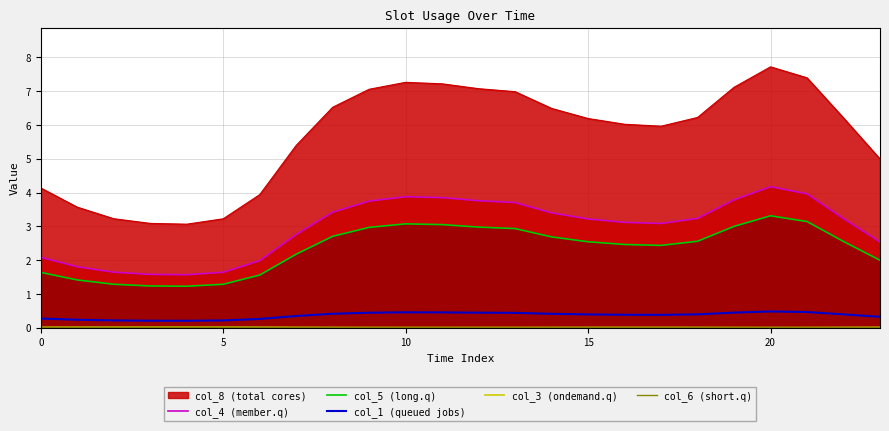

What is the maximum value for col_1 (queued jobs)?

0.5